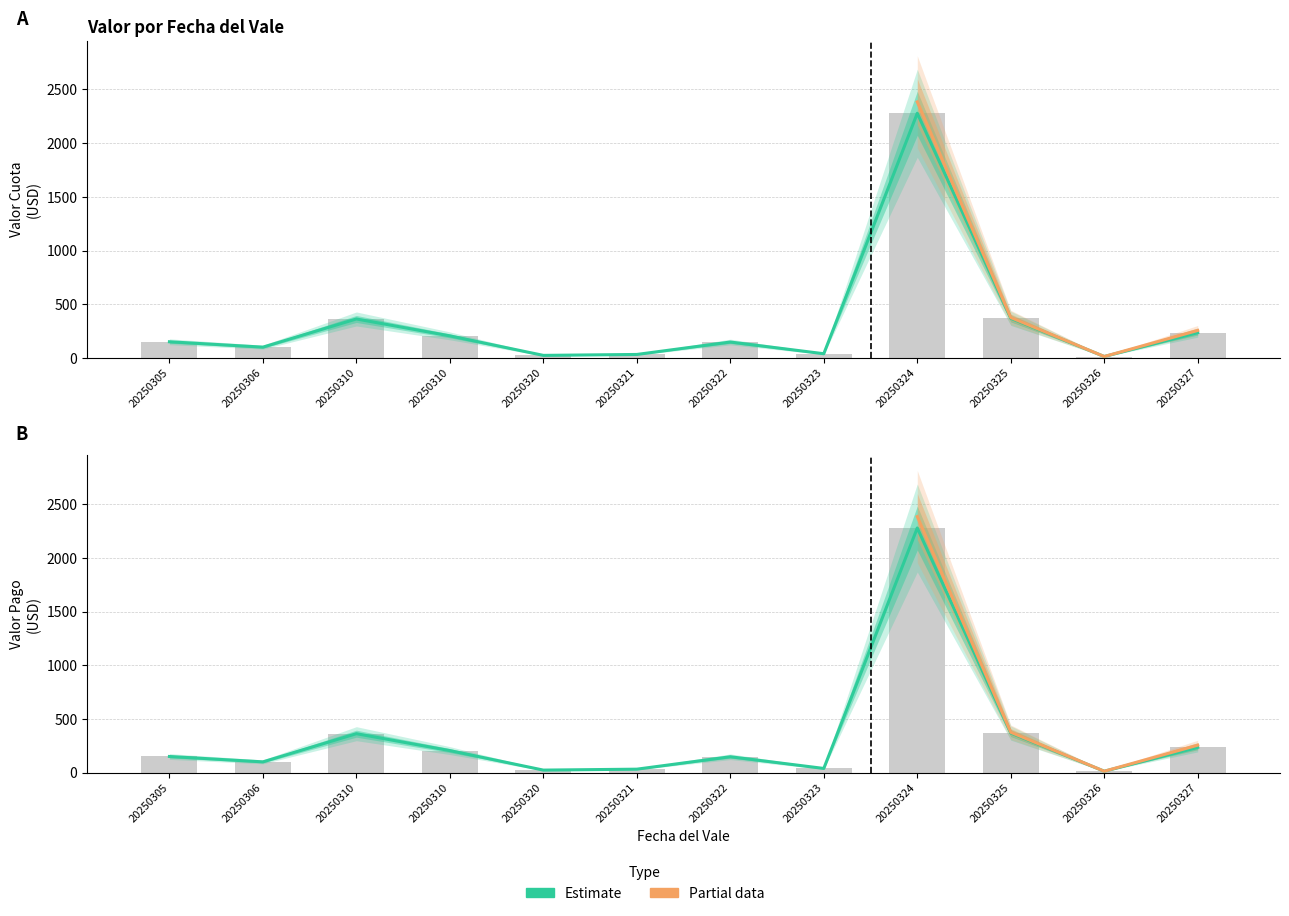

Is it true that Valor Cuota Consumo equals 12.7 at 20250326?

True